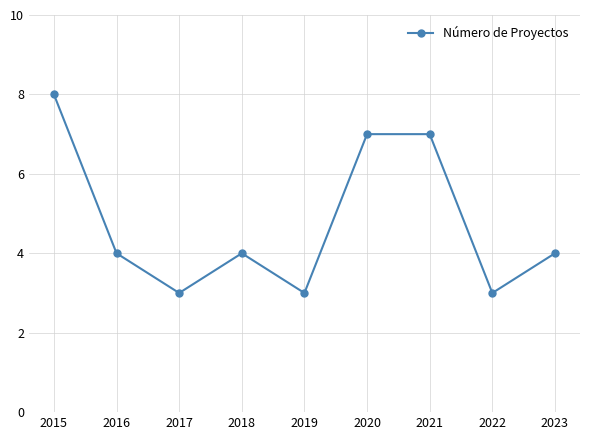

What is the change in value from 2016 to 2021?

+3